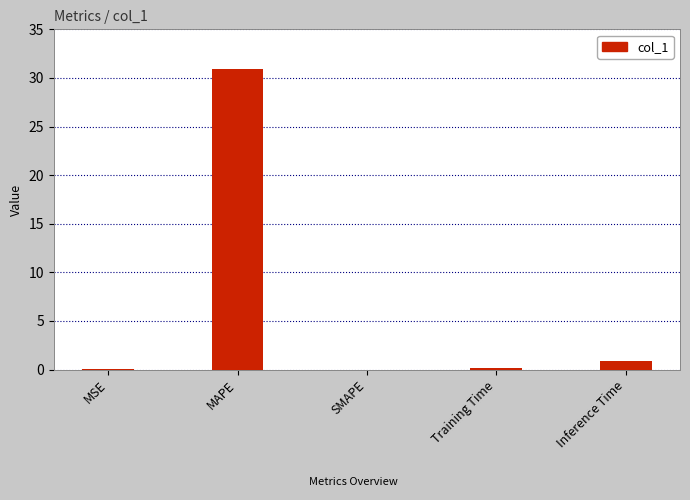

What is the maximum value shown in the chart?

31.0